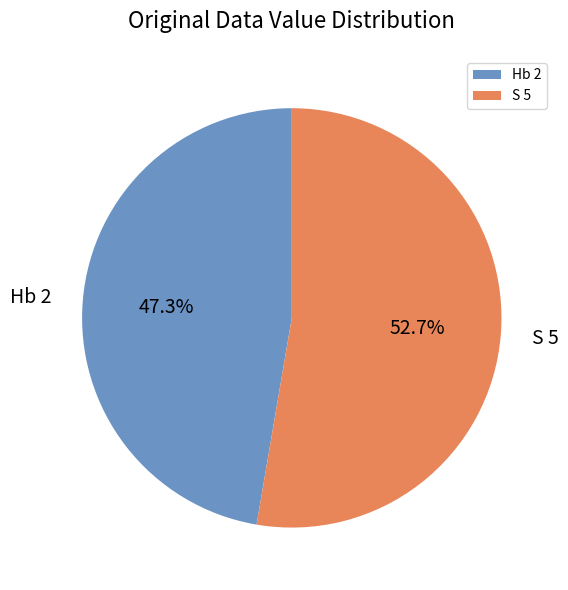

Is it true that S 5 is 41% of the pie?

False